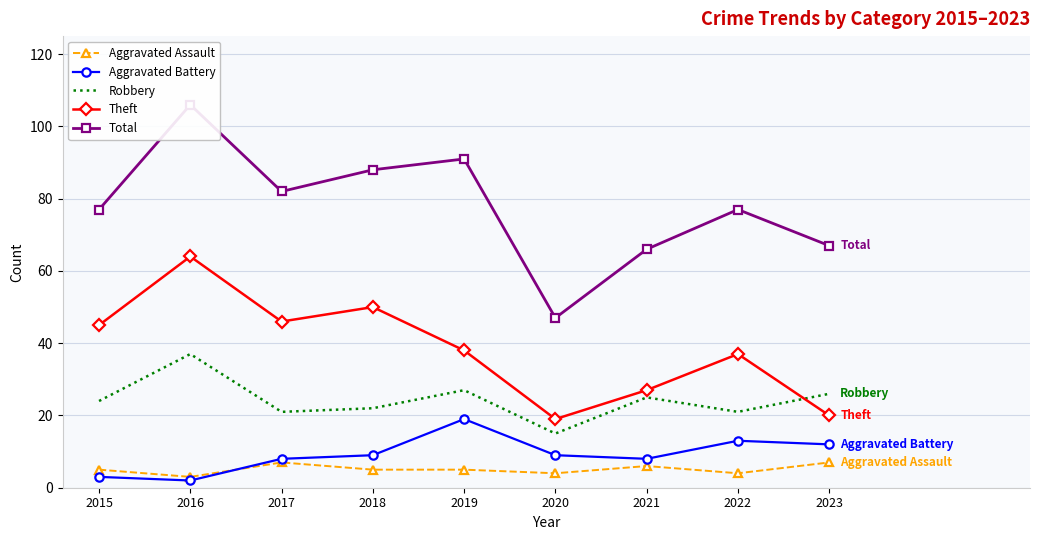

What is the difference between the maximum and minimum values in the Total series?

59